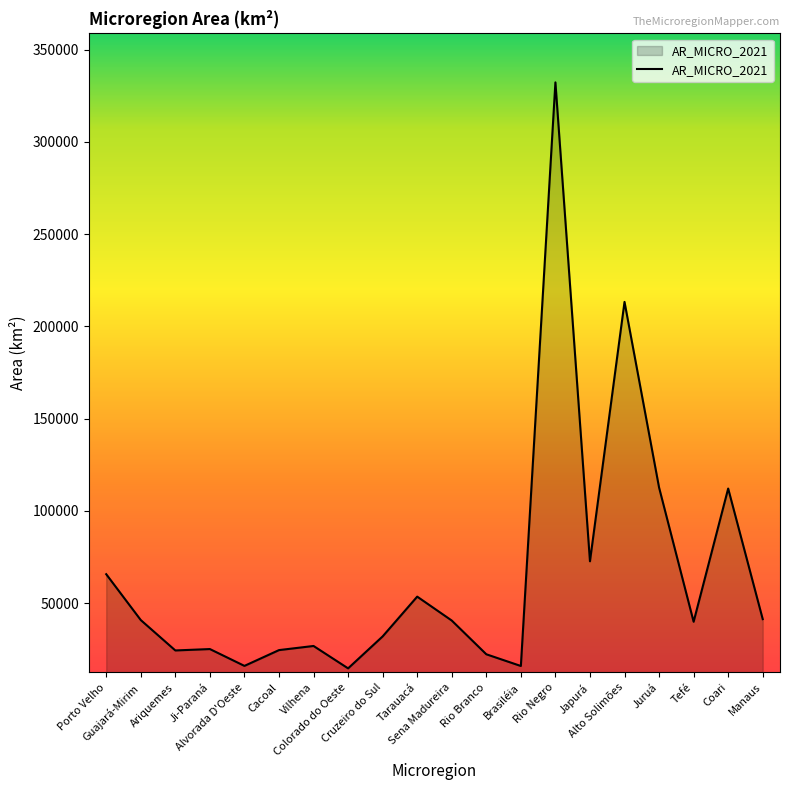

What is the greatest value displayed?

332219.2